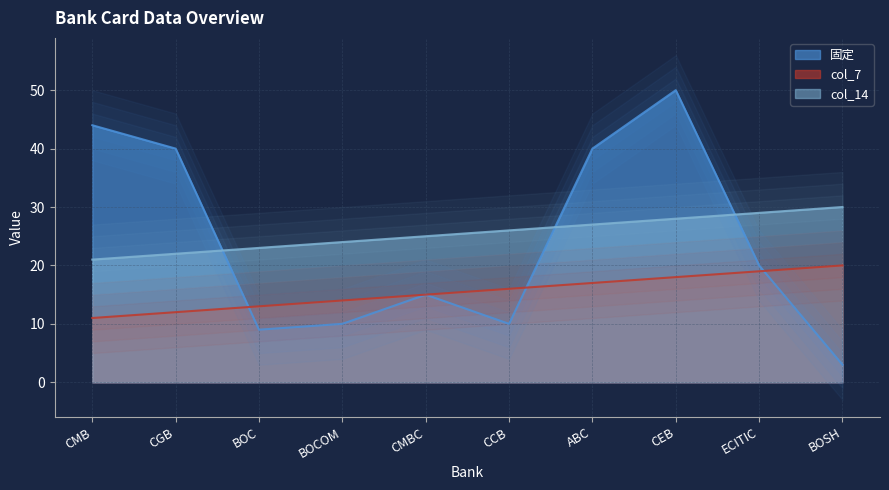

How many intersections are there between col_7 and 固定?

3